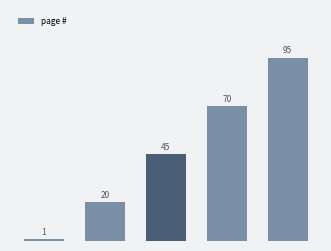

How many values are between 20 and 70?

3